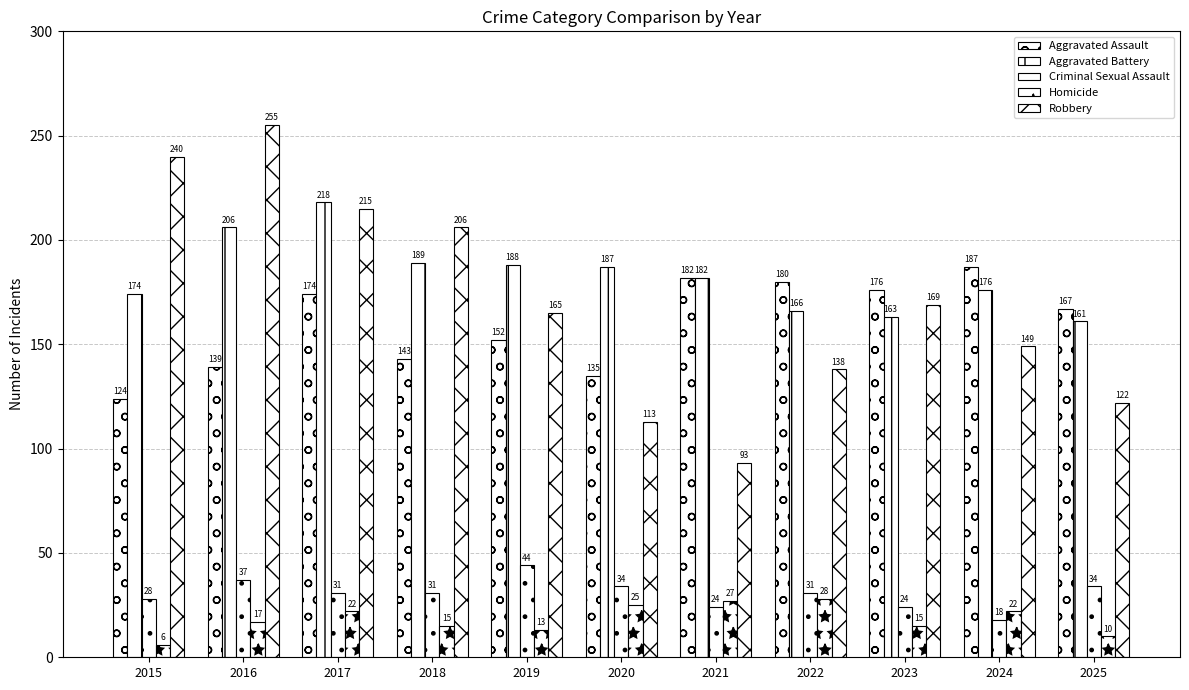

How many bars are there in each group?

5